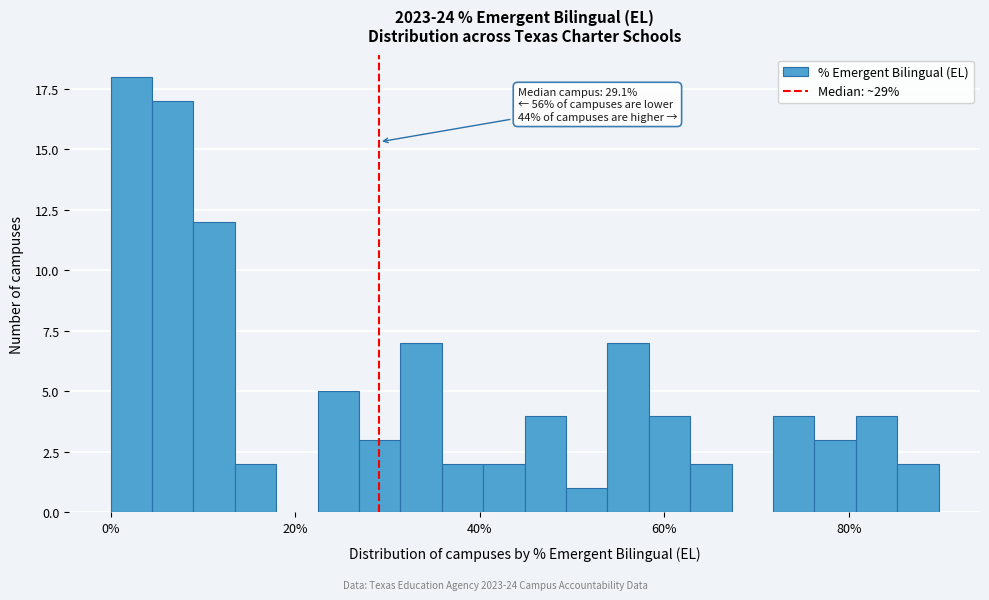

Read against the x-axis, roughly where is the centre of the tallest bar?

2